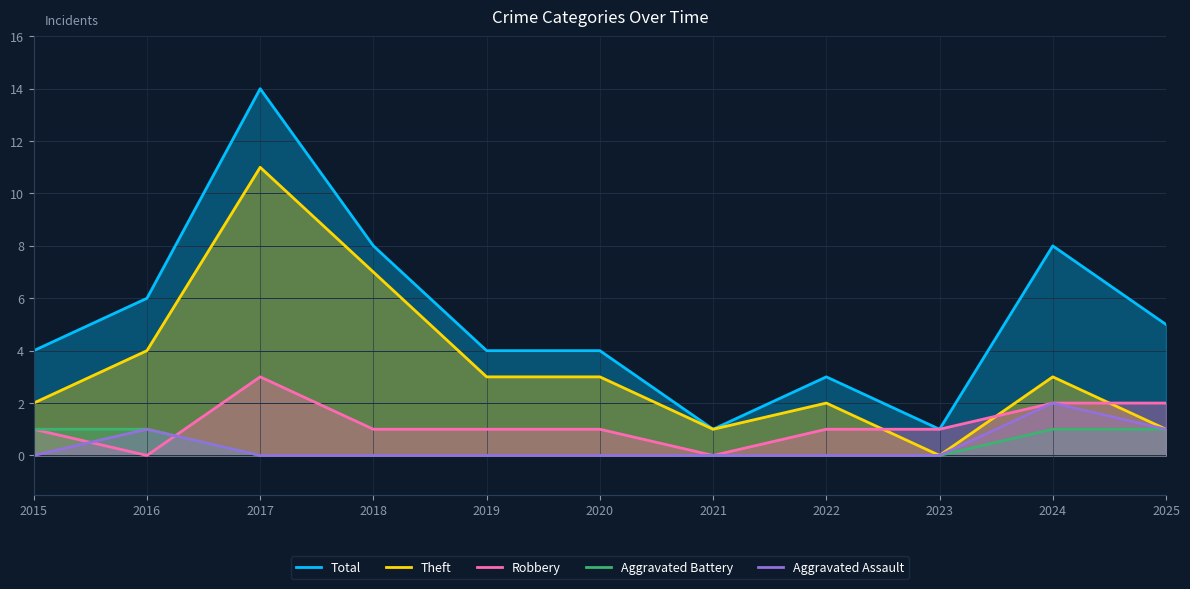

What is the sum of all Aggravated Assault values?

4